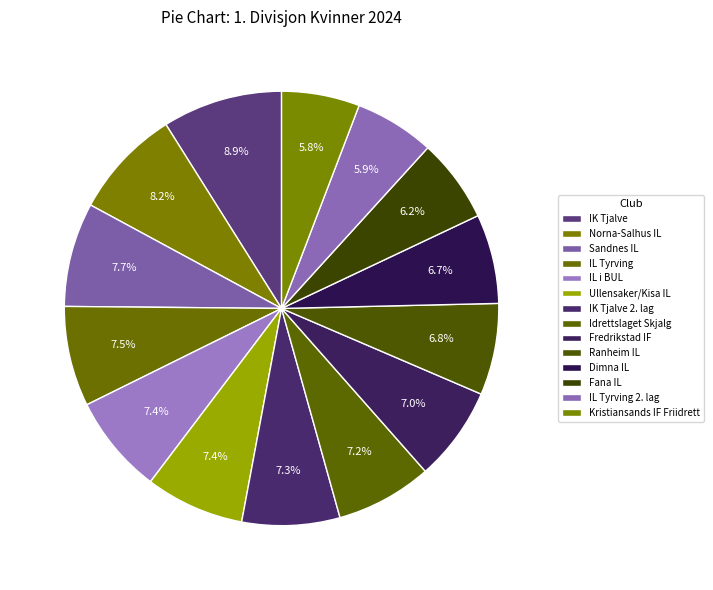

How many segments does this pie chart have?

14